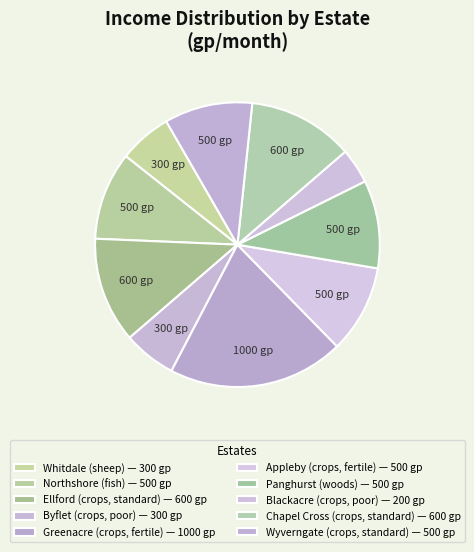

What is the smallest slice in the pie chart?

Blackacre (crops, poor)